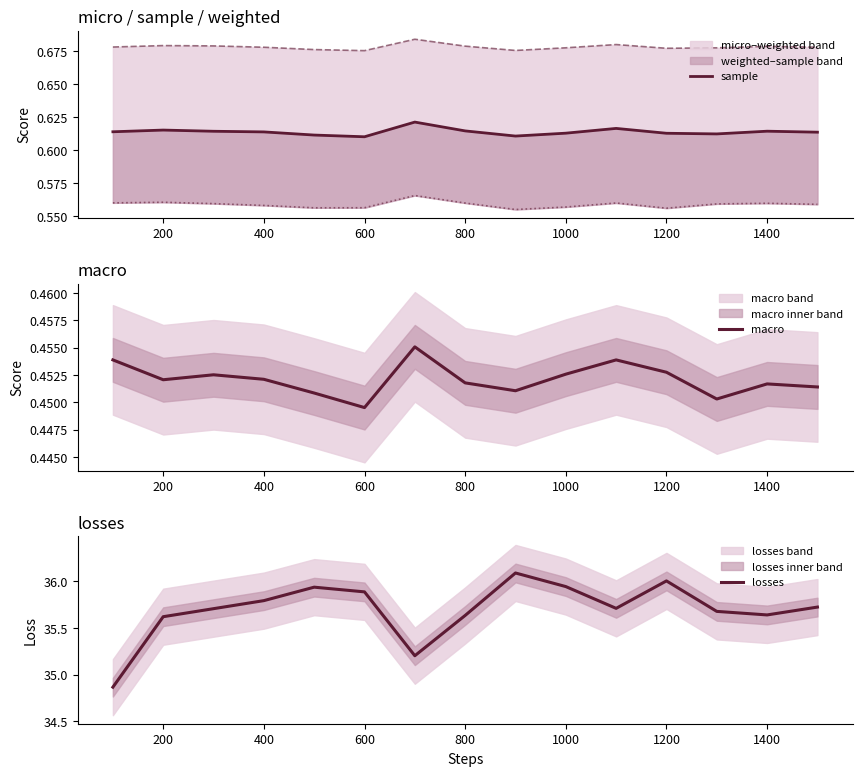

The value of macro at 800 is 0.7. True or false?

False